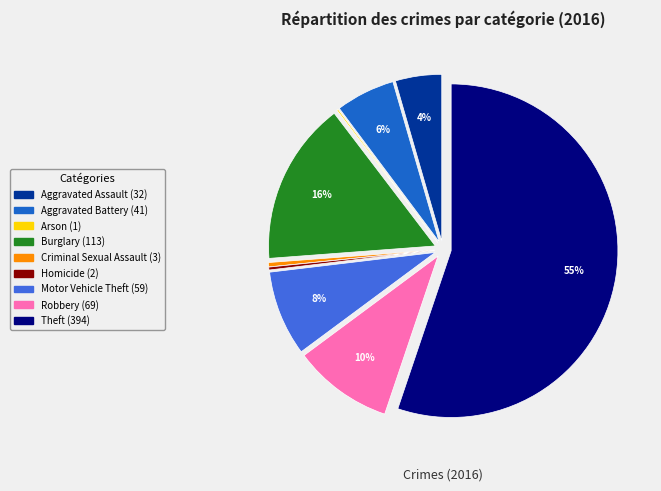

To the nearest percent, what is the difference between the Robbery and Aggravated Battery slice percentages?

4%